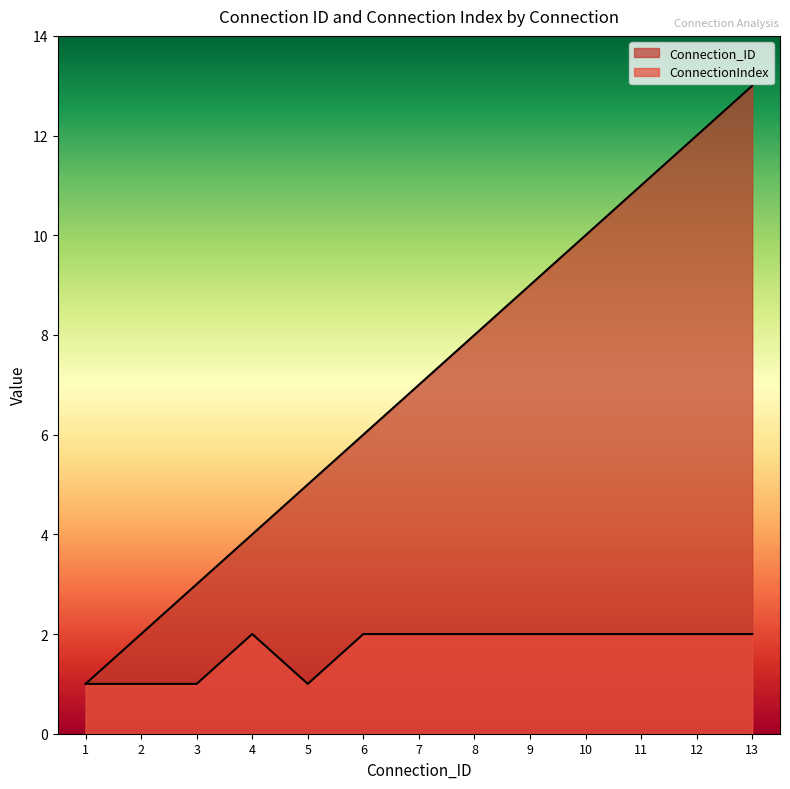

List the labels in order of ConnectionIndex value, largest first.

4, 6, 7, 8, 9, 10, 11, 12, 13, 1, 2, 3, 5